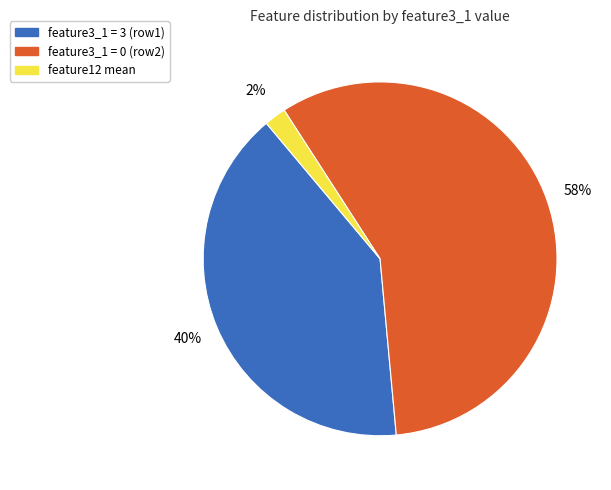

To the nearest percent, what is the average slice percentage?

33%